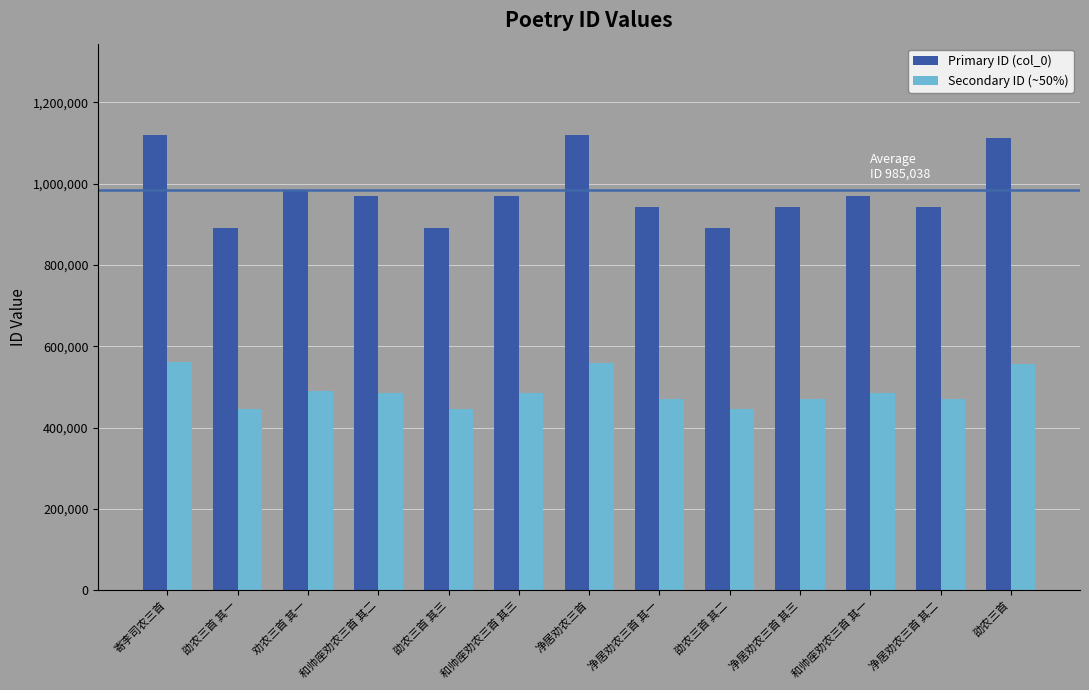

What is the minimum value shown in the chart?

445312